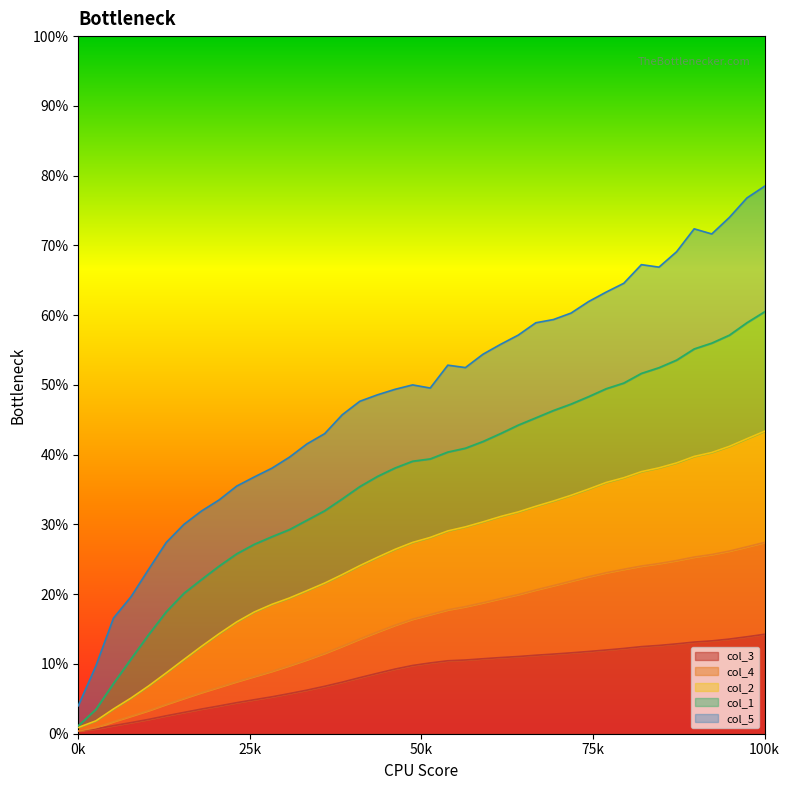

What are all the series names shown in the legend?

col_3, col_4, col_2, col_1, col_5